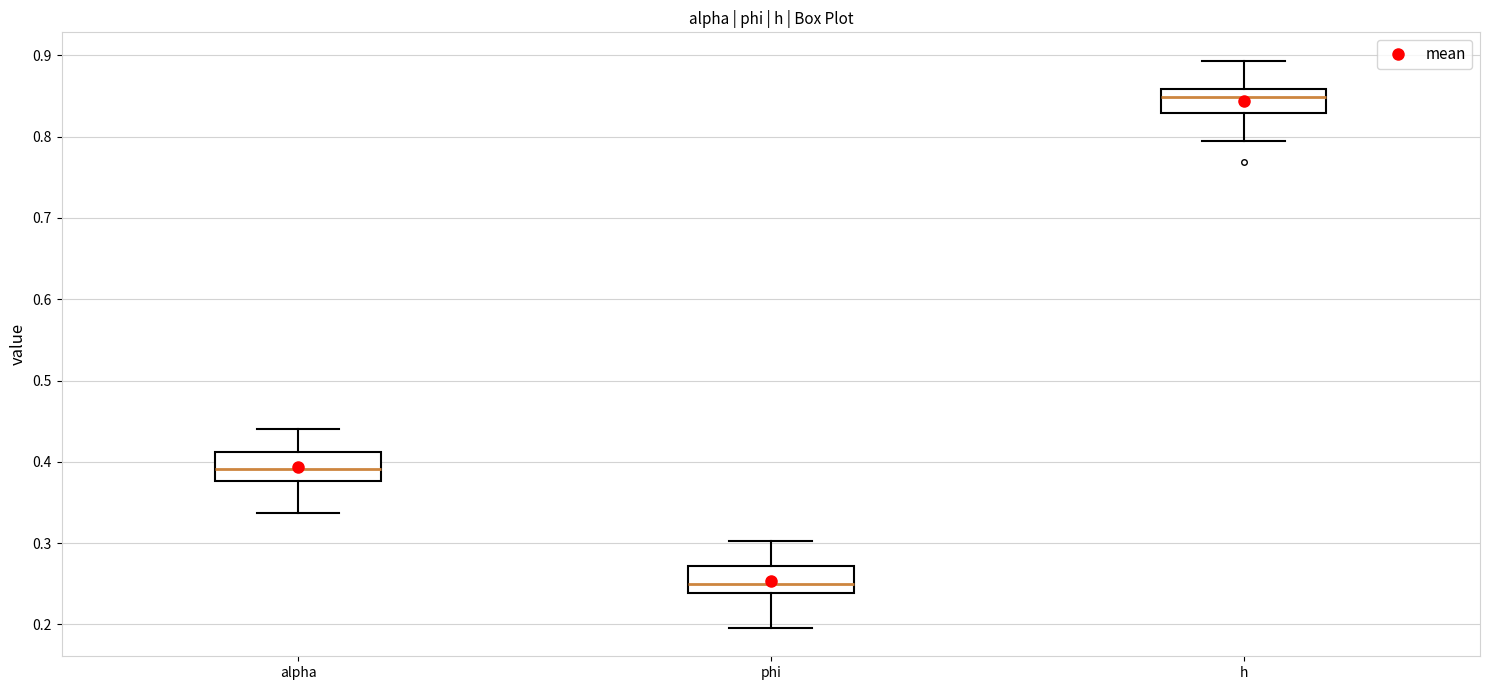

Reading left to right, read every box against the y-axis: the position of its median line, the range the box covers, and the ends of its whiskers. The values are not printed on the chart, so give them approximately, as read against the axis.

alpha: median 0.39, box 0.38 to 0.41, whiskers 0.34 to 0.44
phi: median 0.25, box 0.24 to 0.27, whiskers 0.20 to 0.30
h: median 0.85, box 0.83 to 0.86, whiskers 0.80 to 0.89